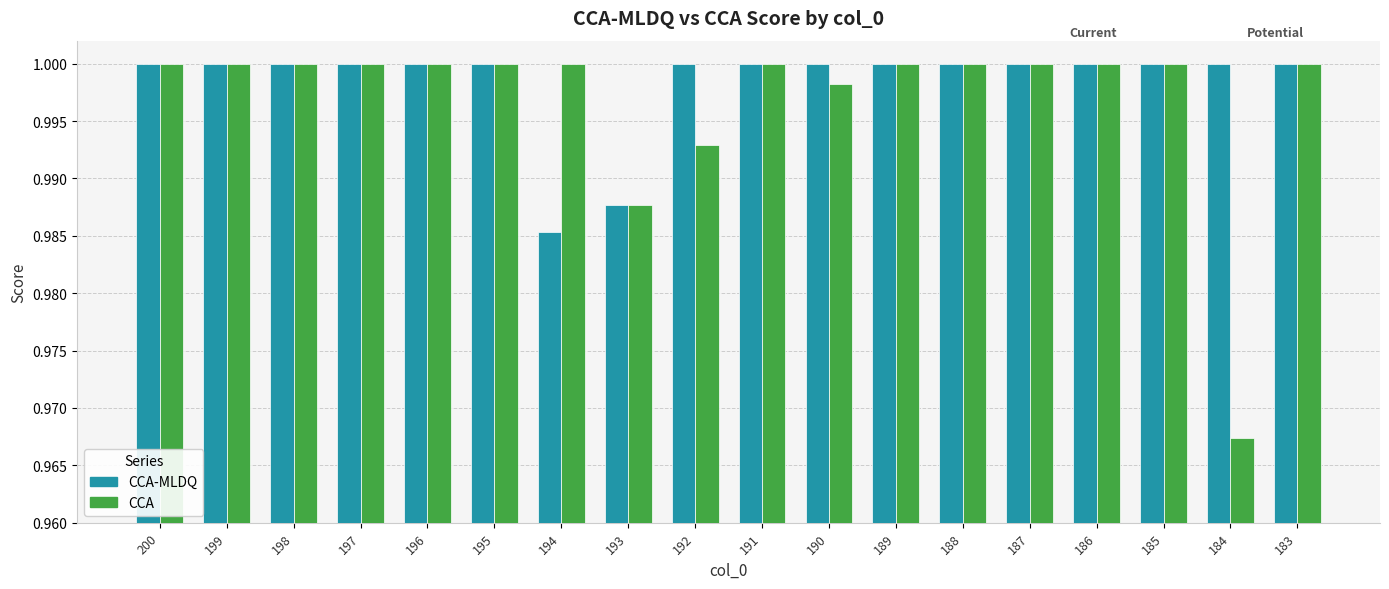

At how many categories does at least one series exceed 0?

18